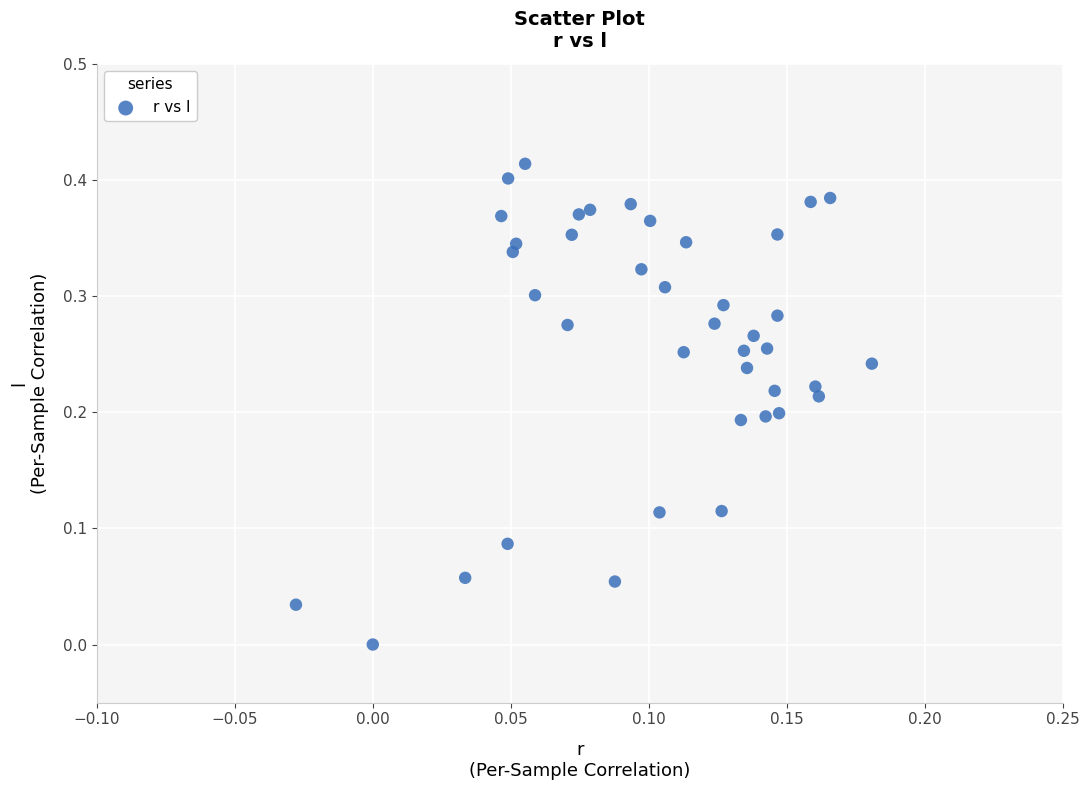

How many data points are displayed?

40